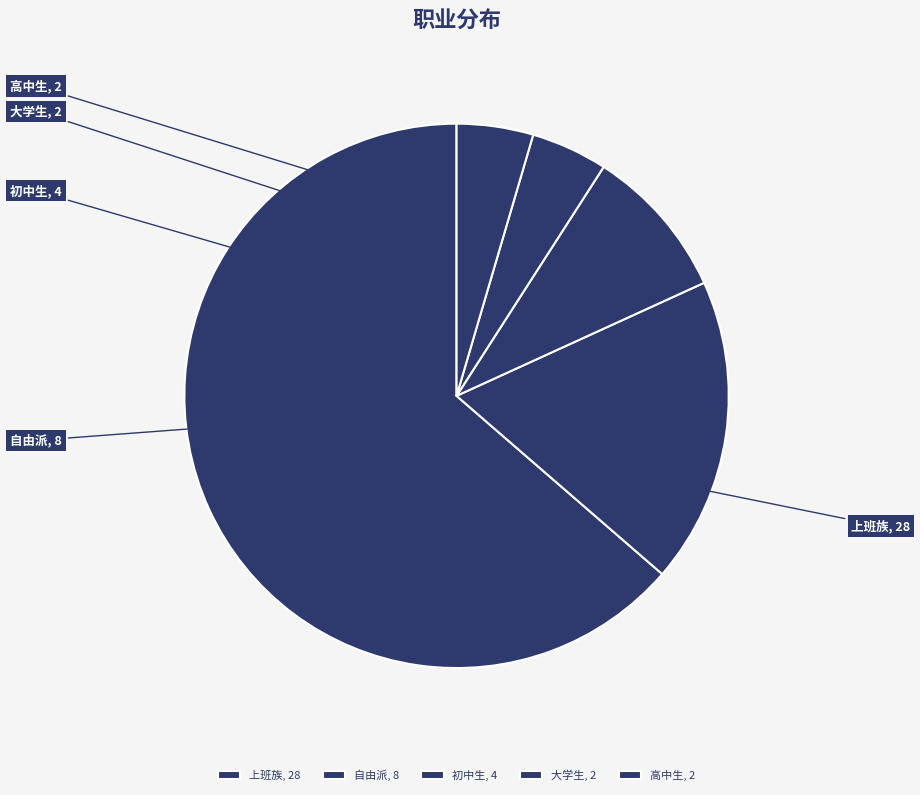

The 自由派 slice represents 18% of the pie. True or false?

True